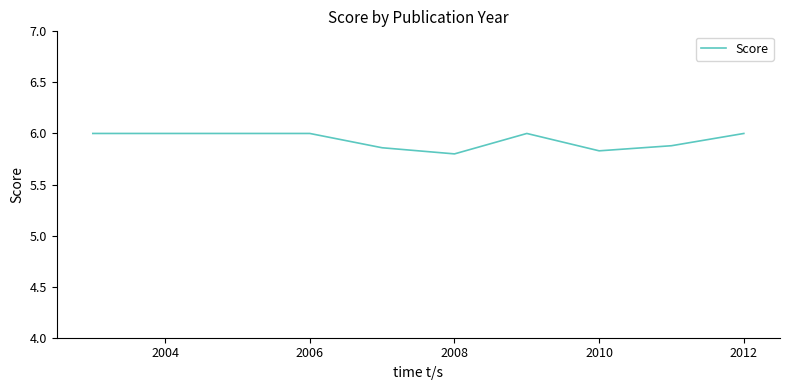

What is the maximum value shown in the chart?

6.0